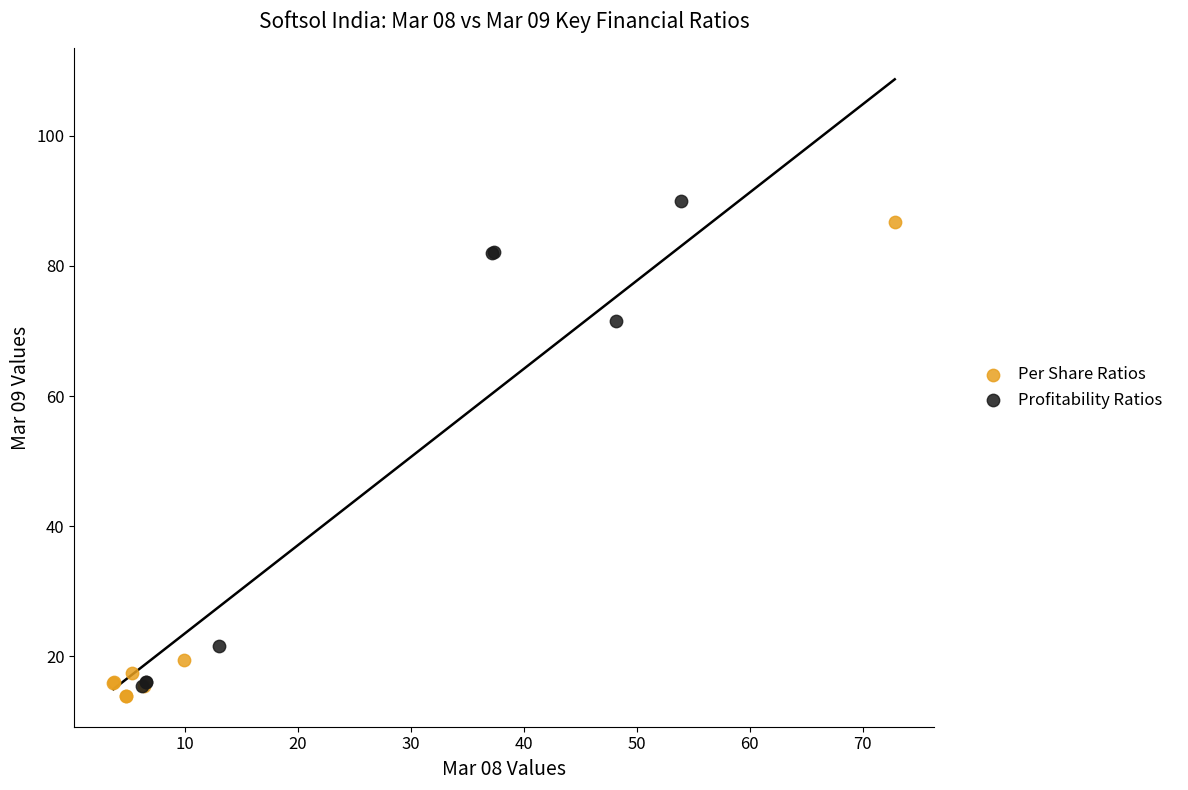

Which series contains the highest Y value?

Profitability Ratios